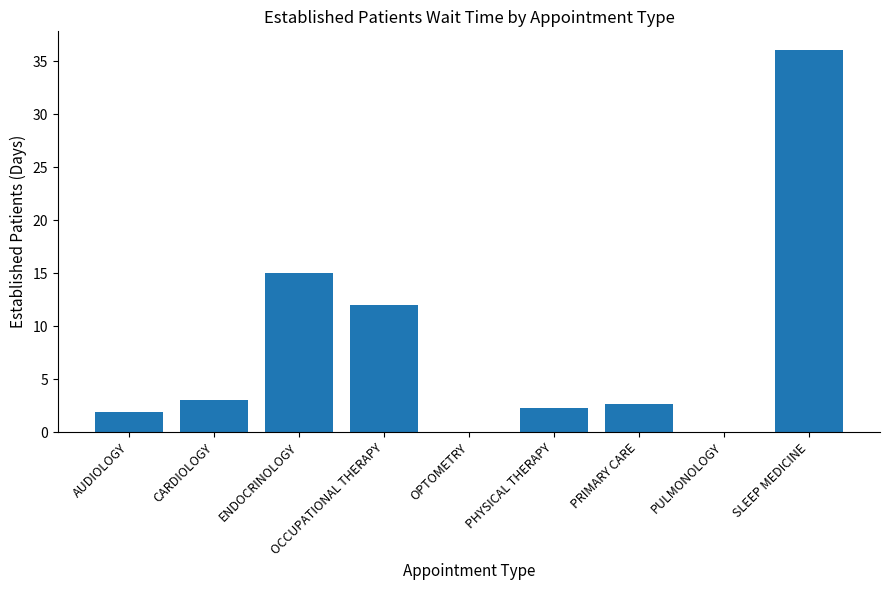

What is the average value?

8.1